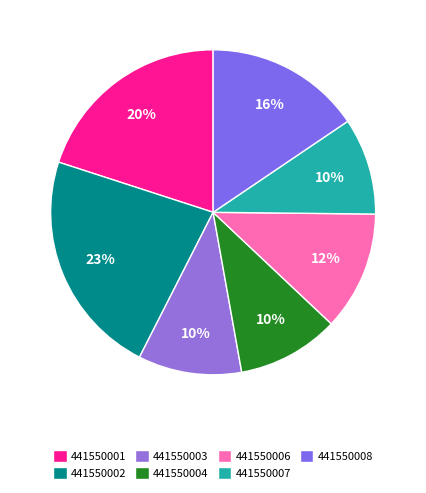

To the nearest percent, what is the average slice percentage?

14%